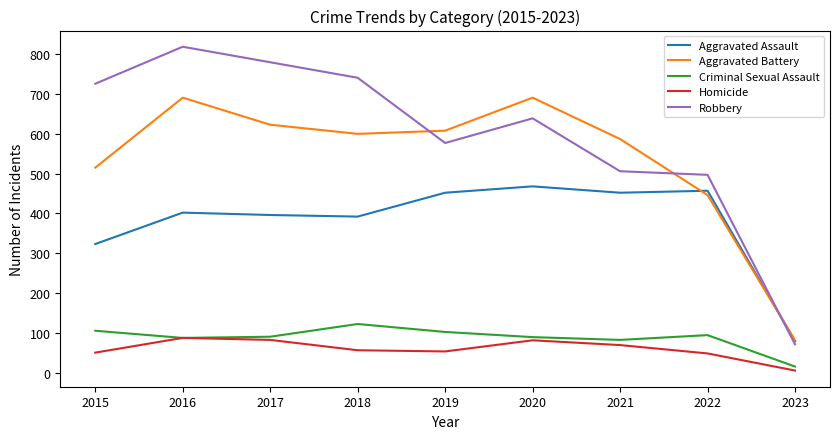

Does the chart display data point markers on the line(s)?

No